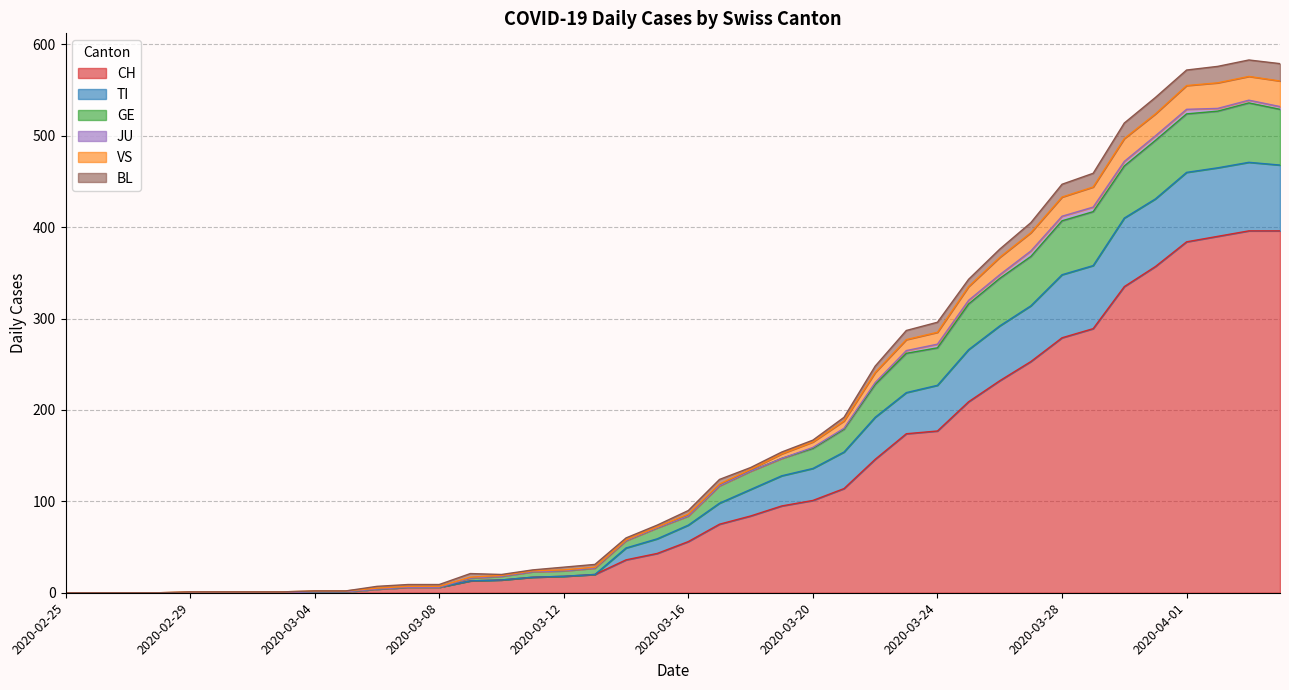

What is the difference between the maximum and minimum values in the VS series?

28